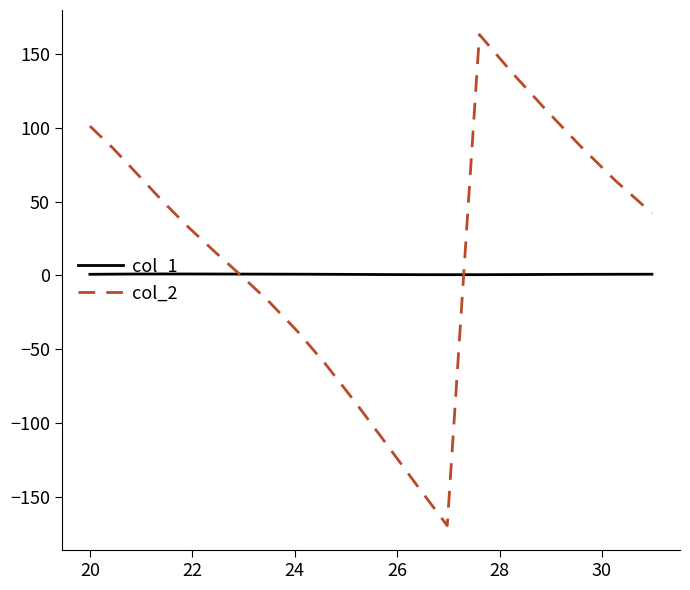

How many values in the col_2 series exceed 42?

10